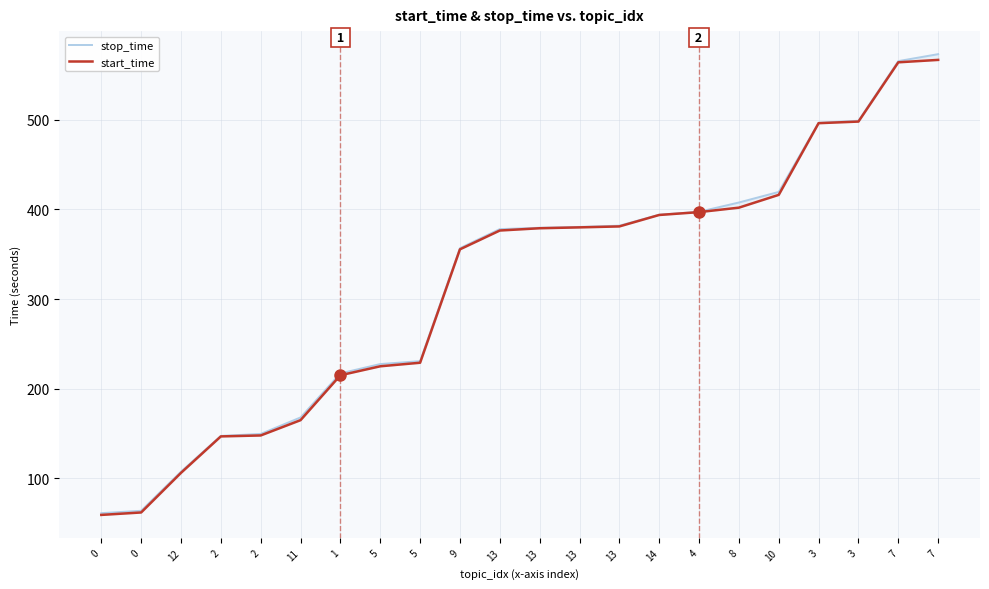

What is the label of the 4th point from the right?

3